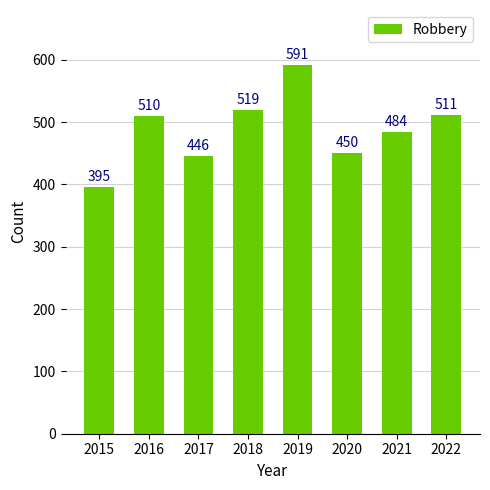

Reading left to right, what are all the values shown in this chart?

2015=395	2016=510	2017=446	2018=519	2019=591	2020=450	2021=484	2022=511